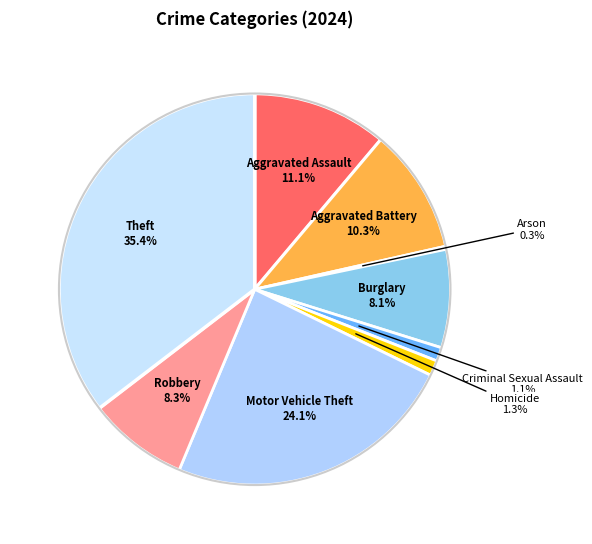

Is it true that Motor Vehicle Theft is 24% of the pie?

True